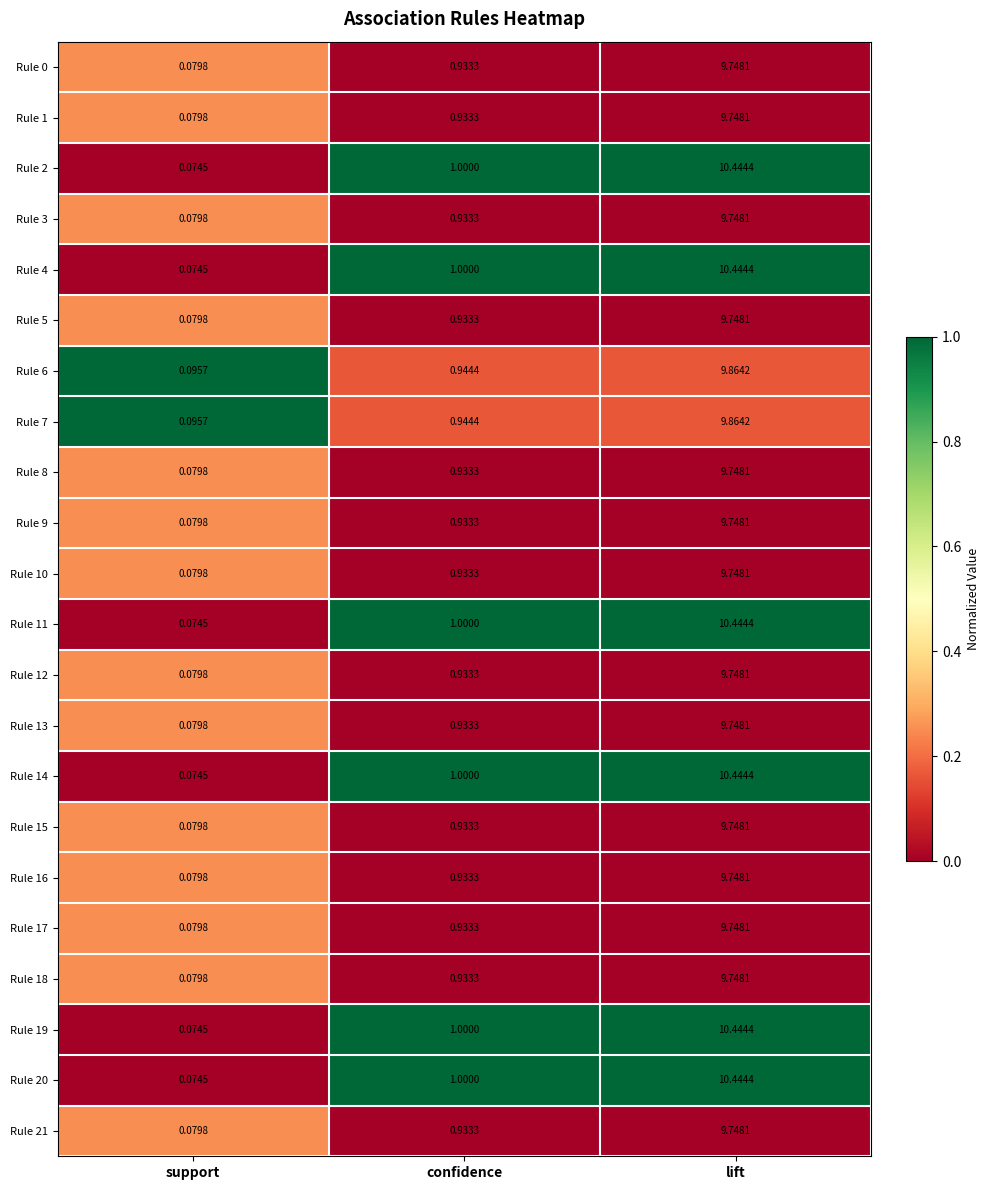

At which label is Rule 6 closest to 4?

confidence